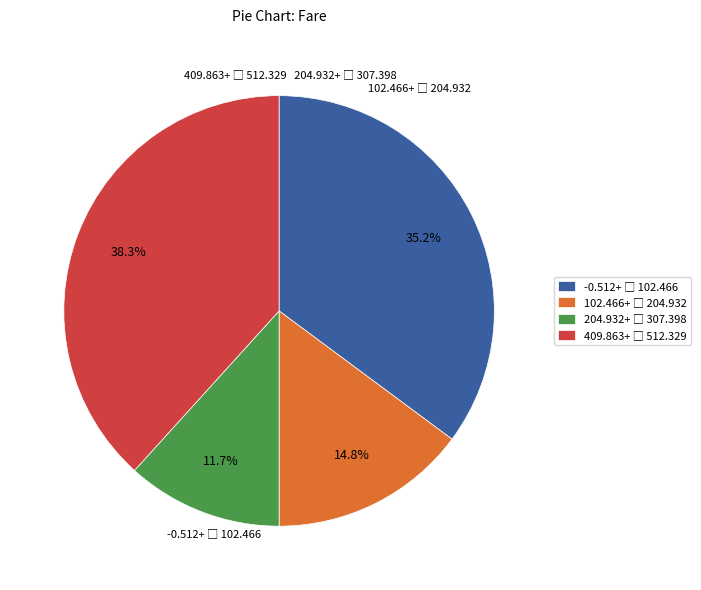

Is there a majority slice in this chart?

No